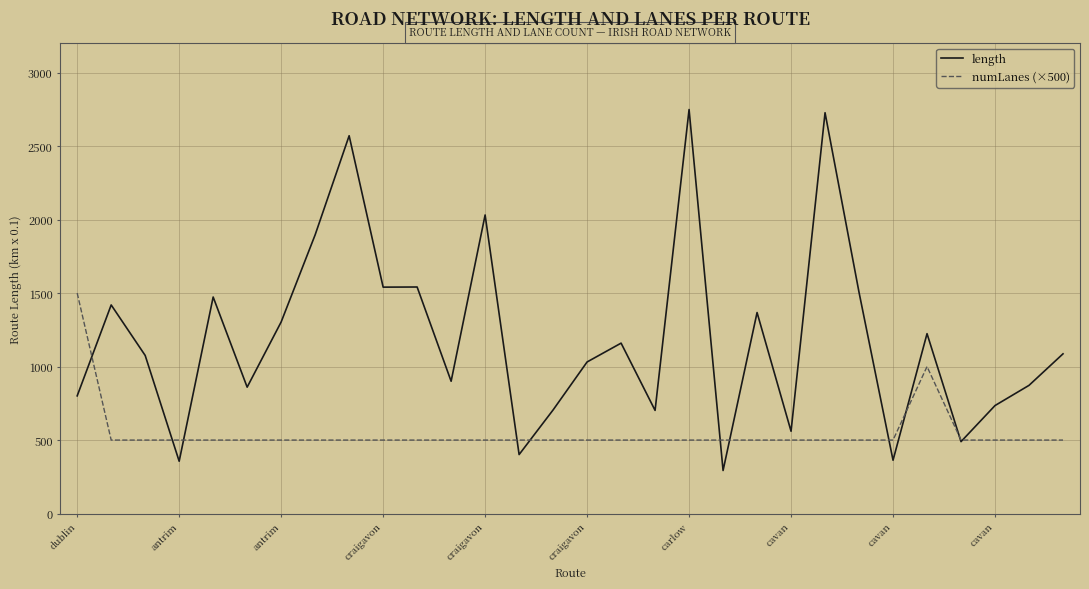

At how many categories does at least one series exceed 1333?

12